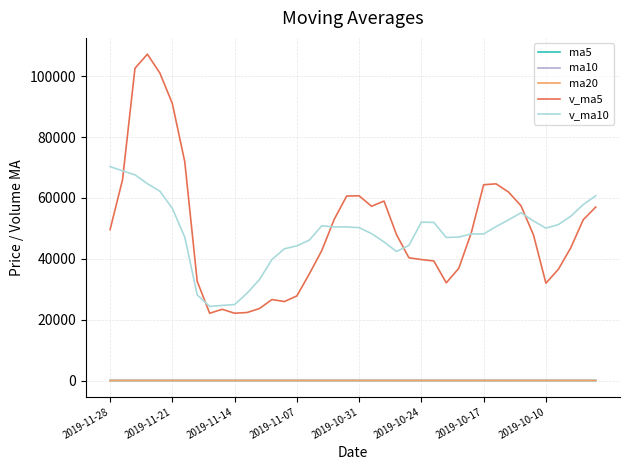

How many intersections are there between ma10 and ma20?

5